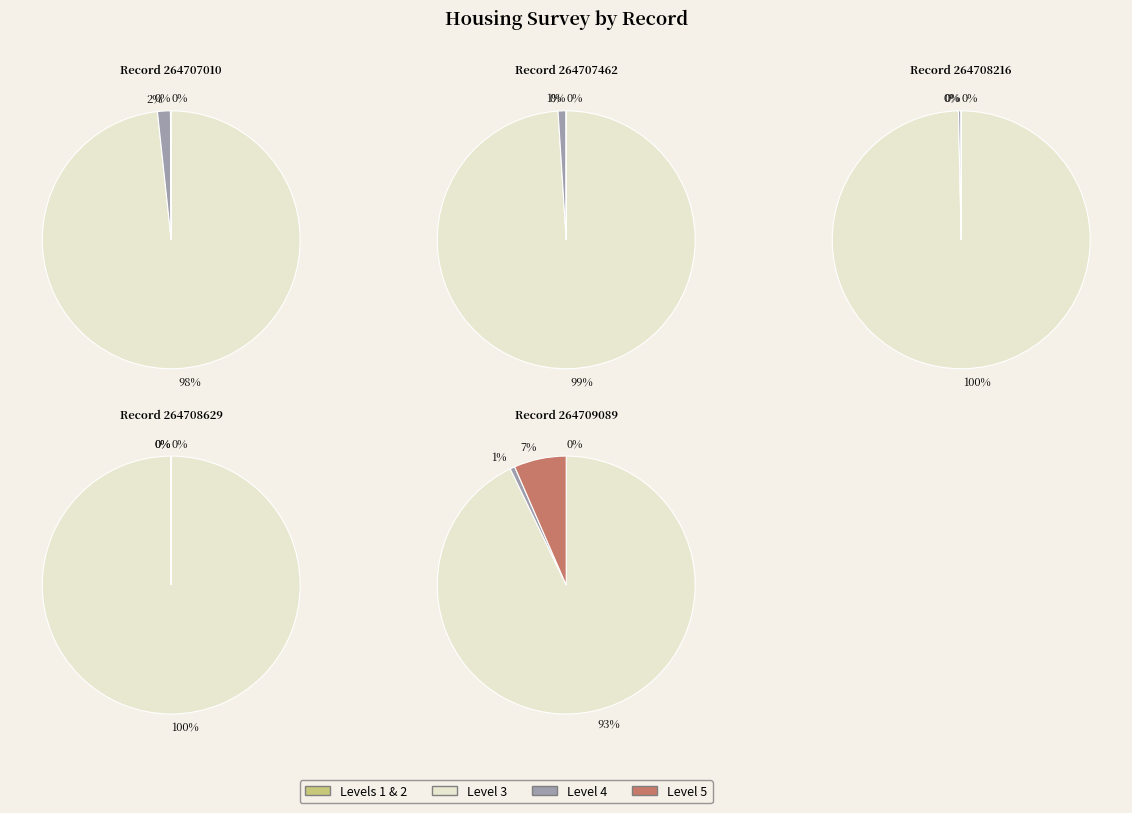

How many slices are in this pie chart?

5